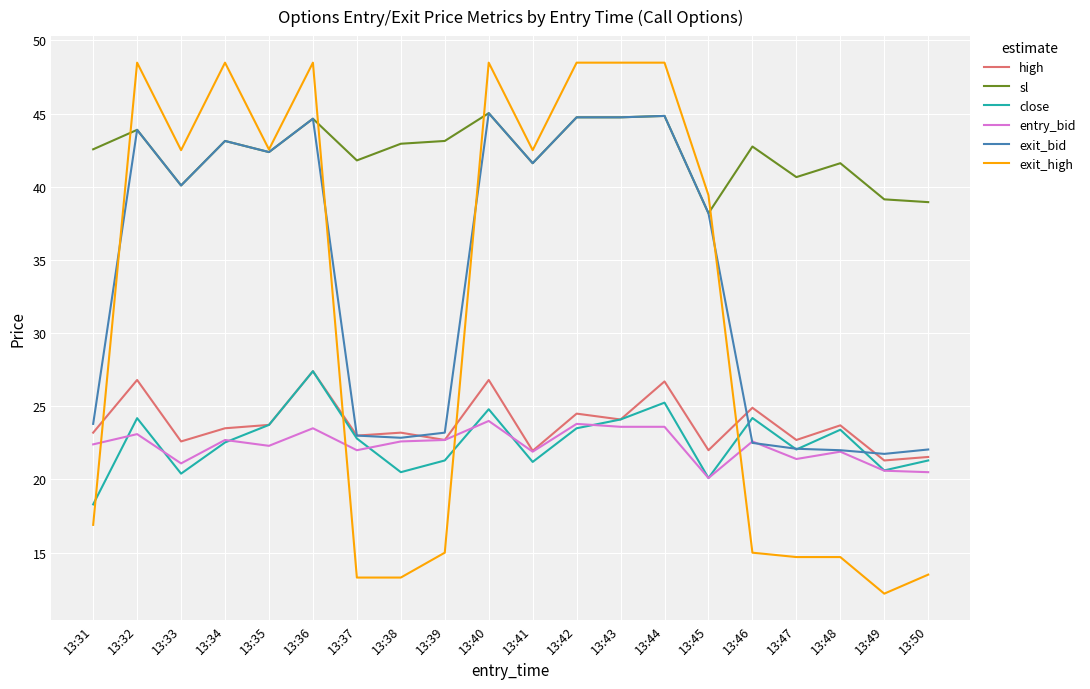

True or false: high has a value of 42.4 at 13:43.

False